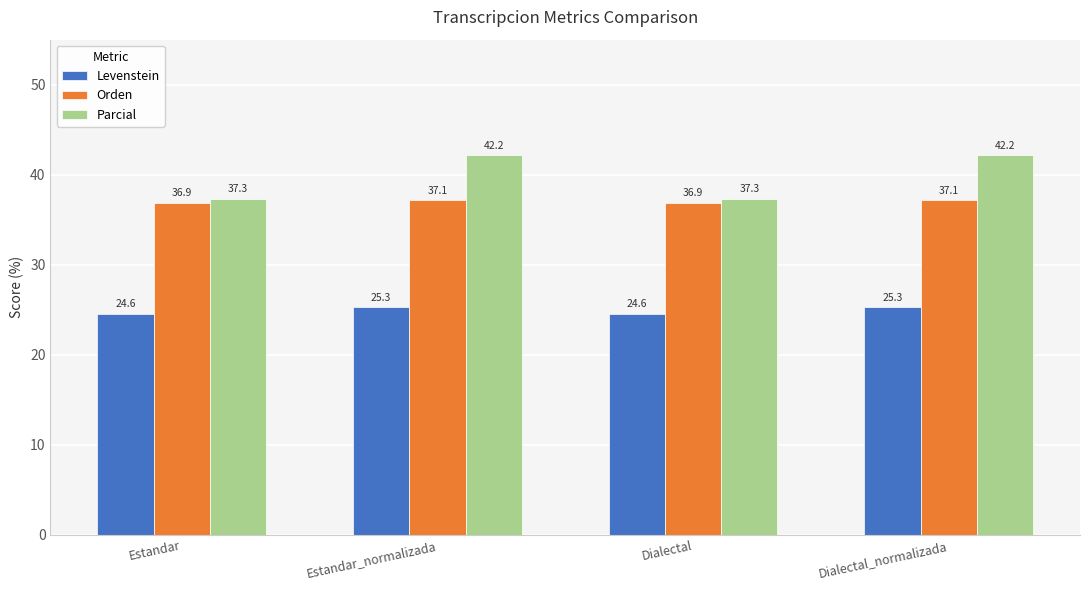

Reading left to right, what are all the values shown in this chart?

Levenstein: Estandar=24.6	Estandar_normalizada=25.3	Dialectal=24.6	Dialectal_normalizada=25.3
Orden: Estandar=36.9	Estandar_normalizada=37.1	Dialectal=36.9	Dialectal_normalizada=37.1
Parcial: Estandar=37.3	Estandar_normalizada=42.2	Dialectal=37.3	Dialectal_normalizada=42.2